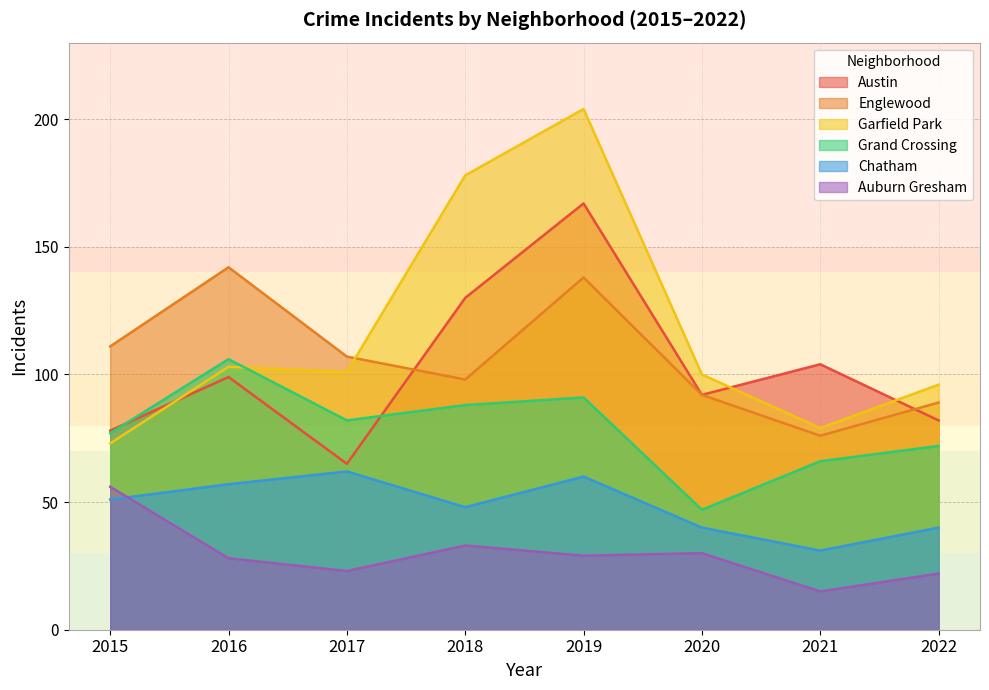

True or false: Auburn Gresham has more than 1 points higher than both neighbors.

True